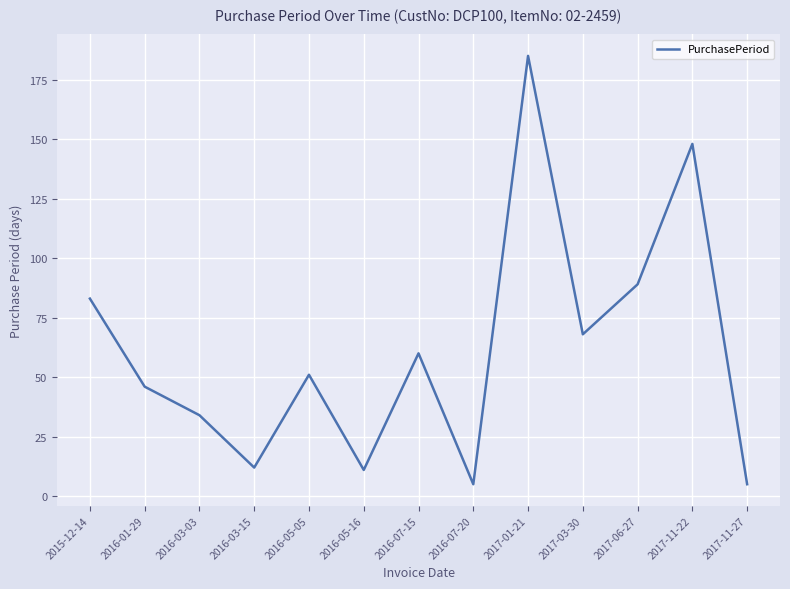

Count the number of categories in the chart.

13